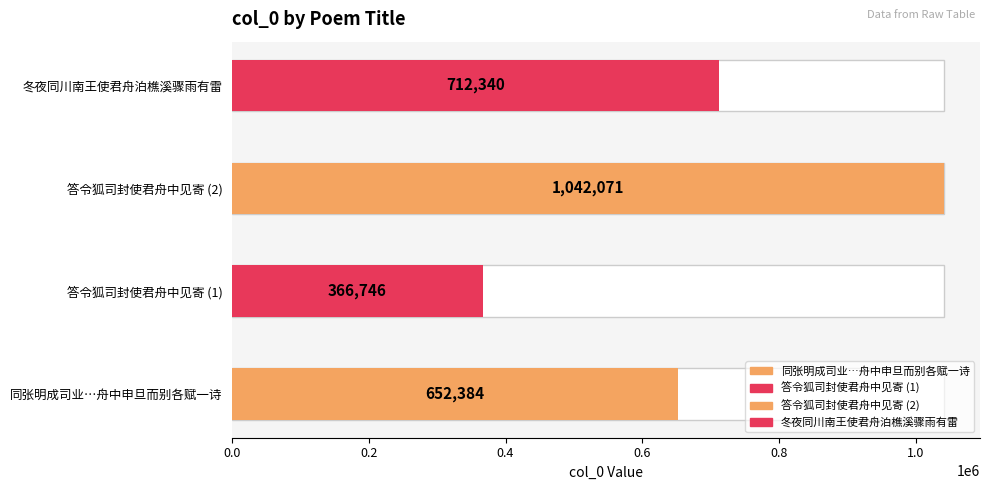

What value does the data have at 答令狐司封使君舟中见寄?

366746